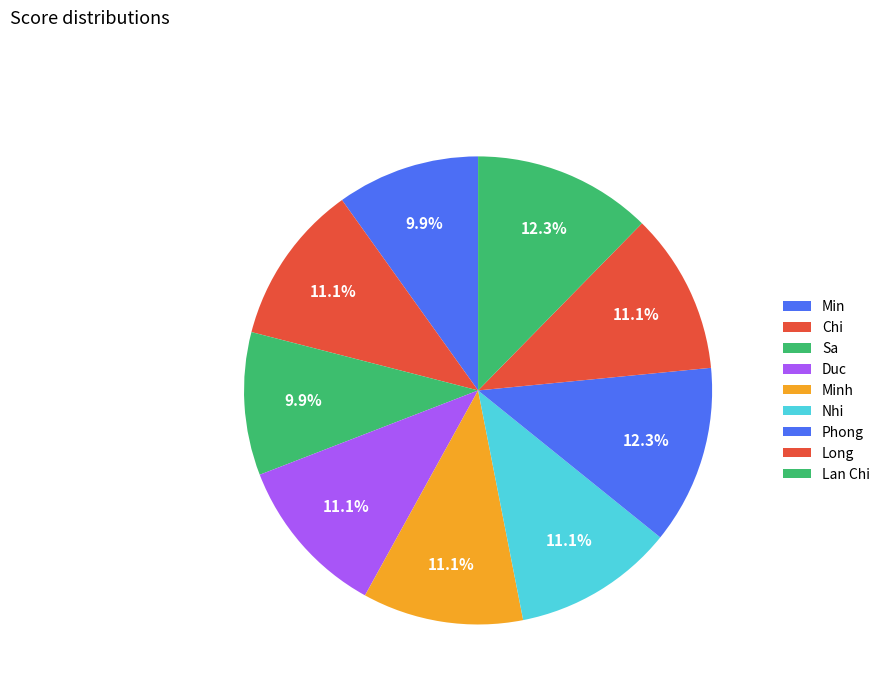

Count the number of slices in the pie.

9